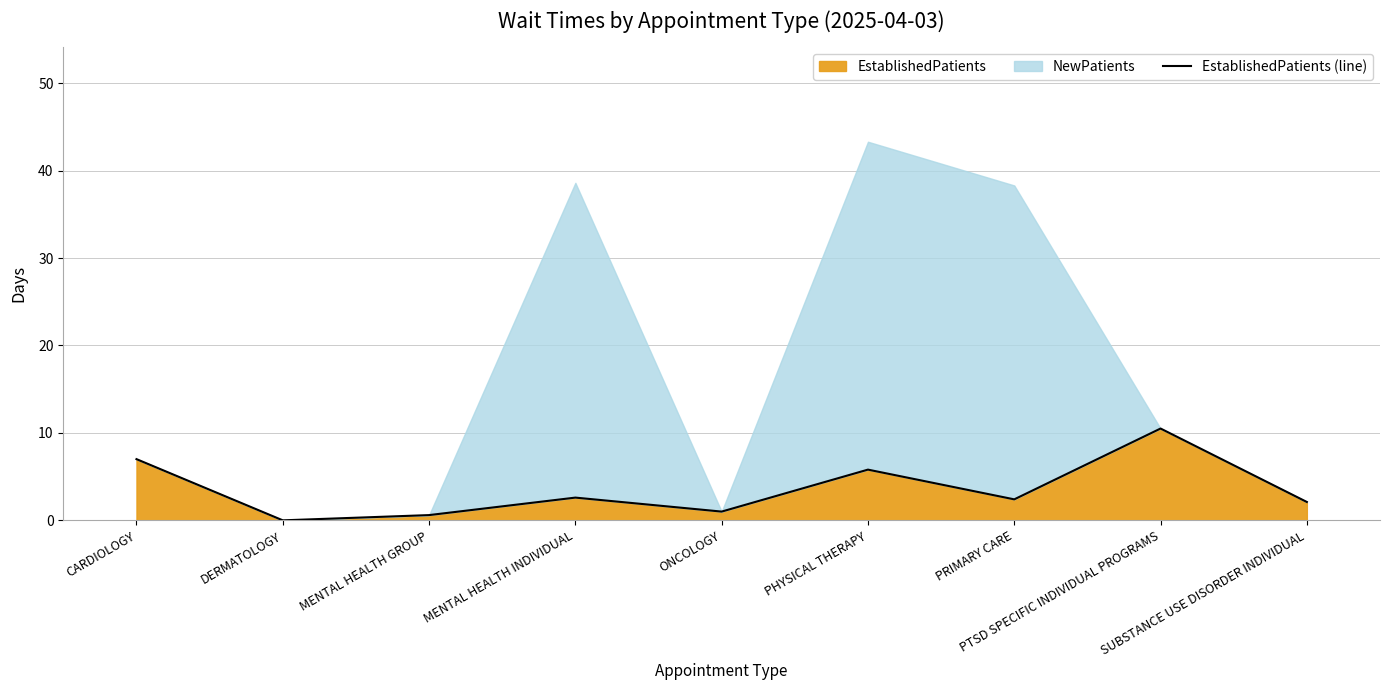

True or false: the data shows 0.0 at DERMATOLOGY.

True